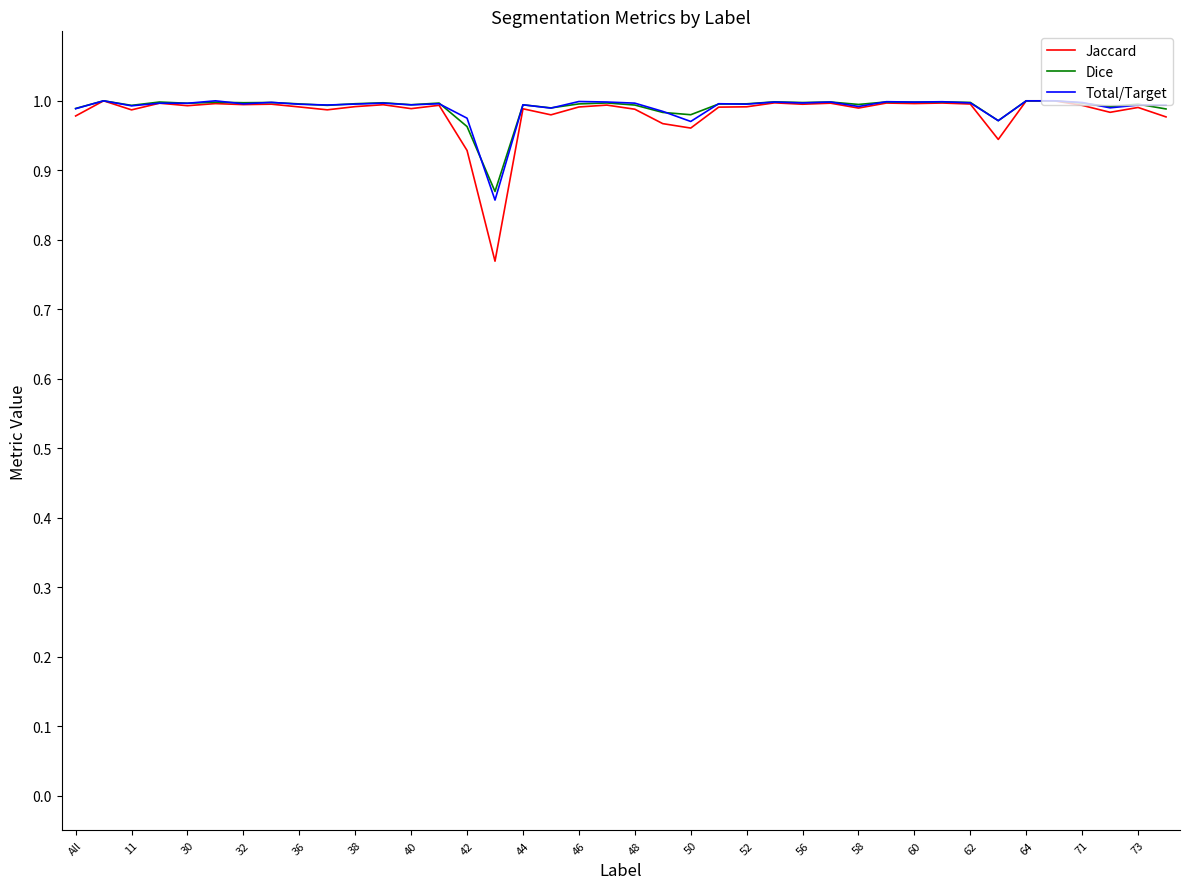

Which series has the largest range (max minus min)?

Jaccard